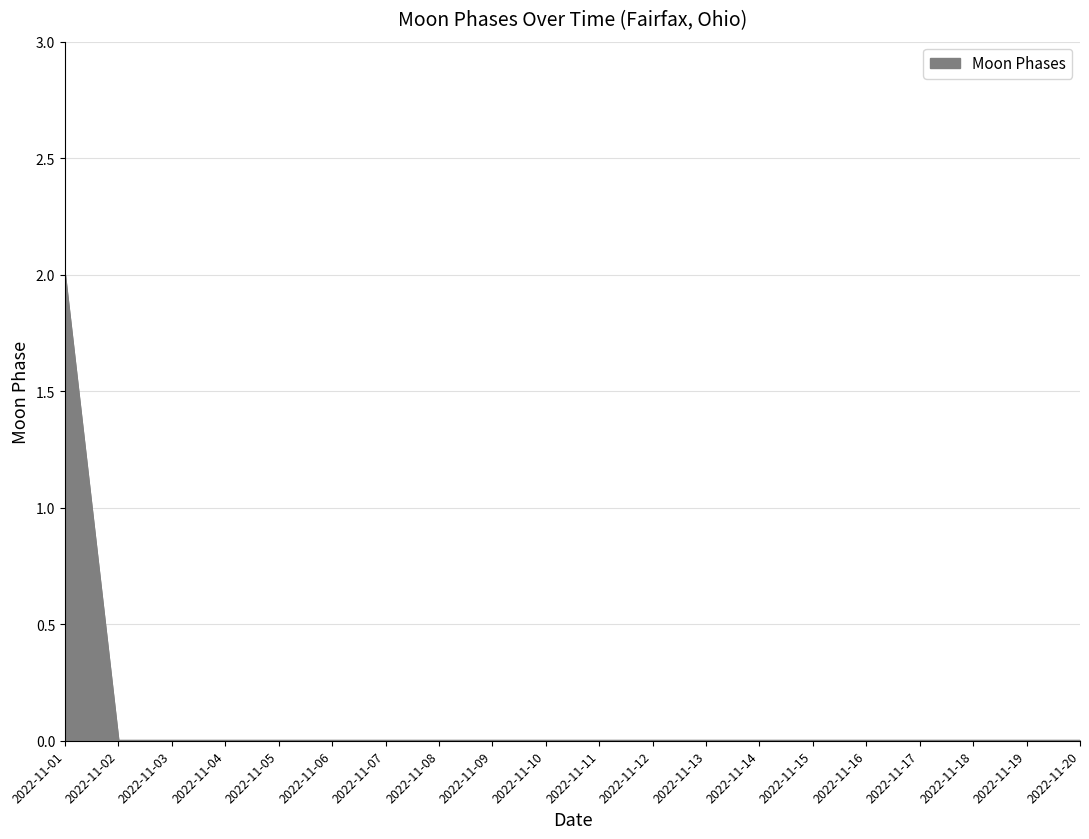

The value at 2022-11-13 is -1. True or false?

False